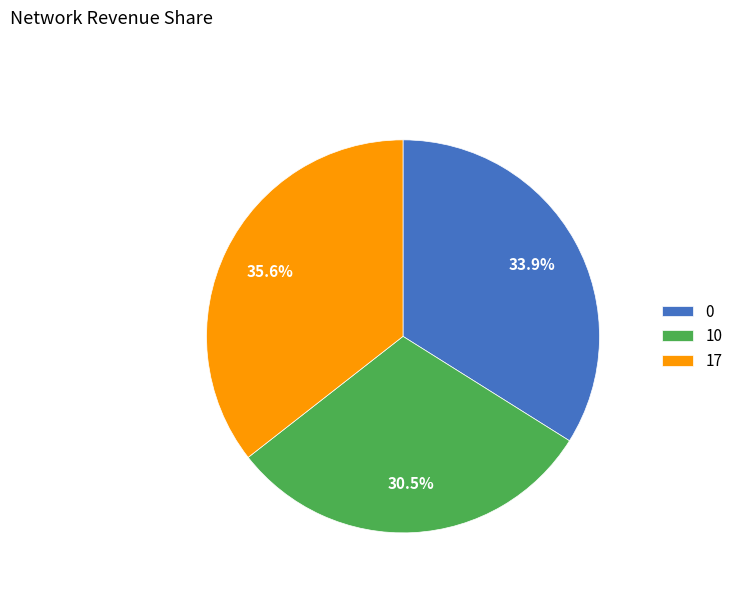

To the nearest percent, what is the combined percentage of 17 and 10?

66%